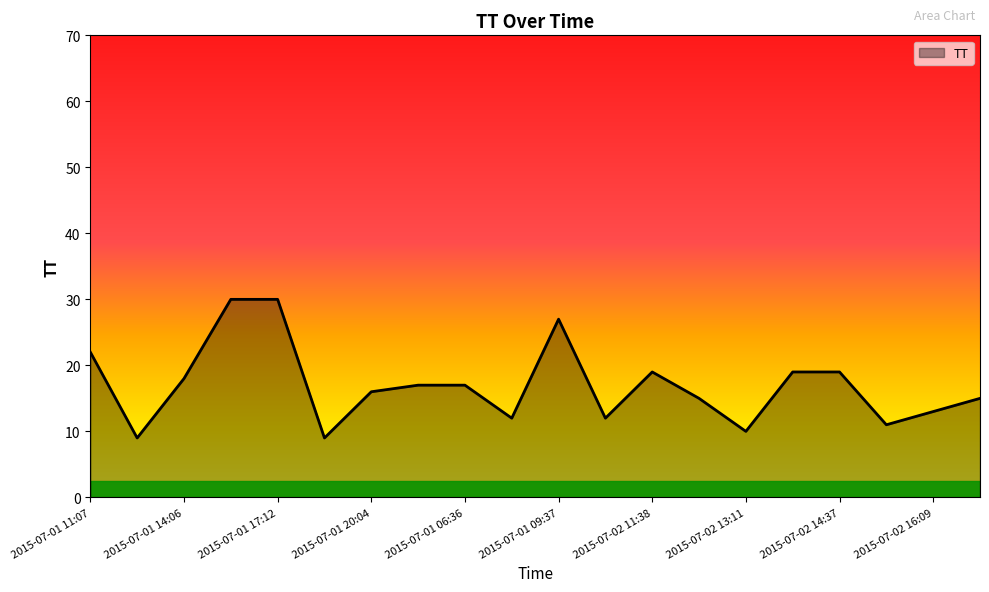

What is the minimum value shown in the chart?

9